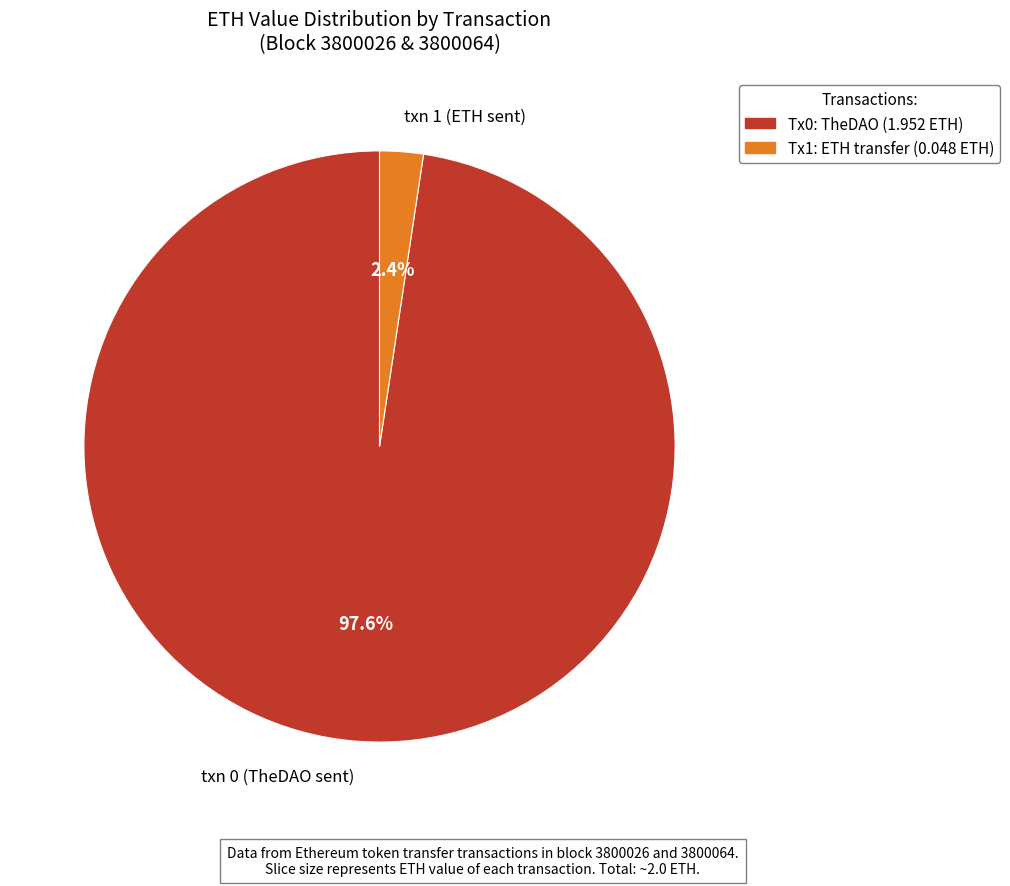

What is the total percentage of txn 0 (TheDAO sent) and txn 1 (ETH sent)?

100.0%